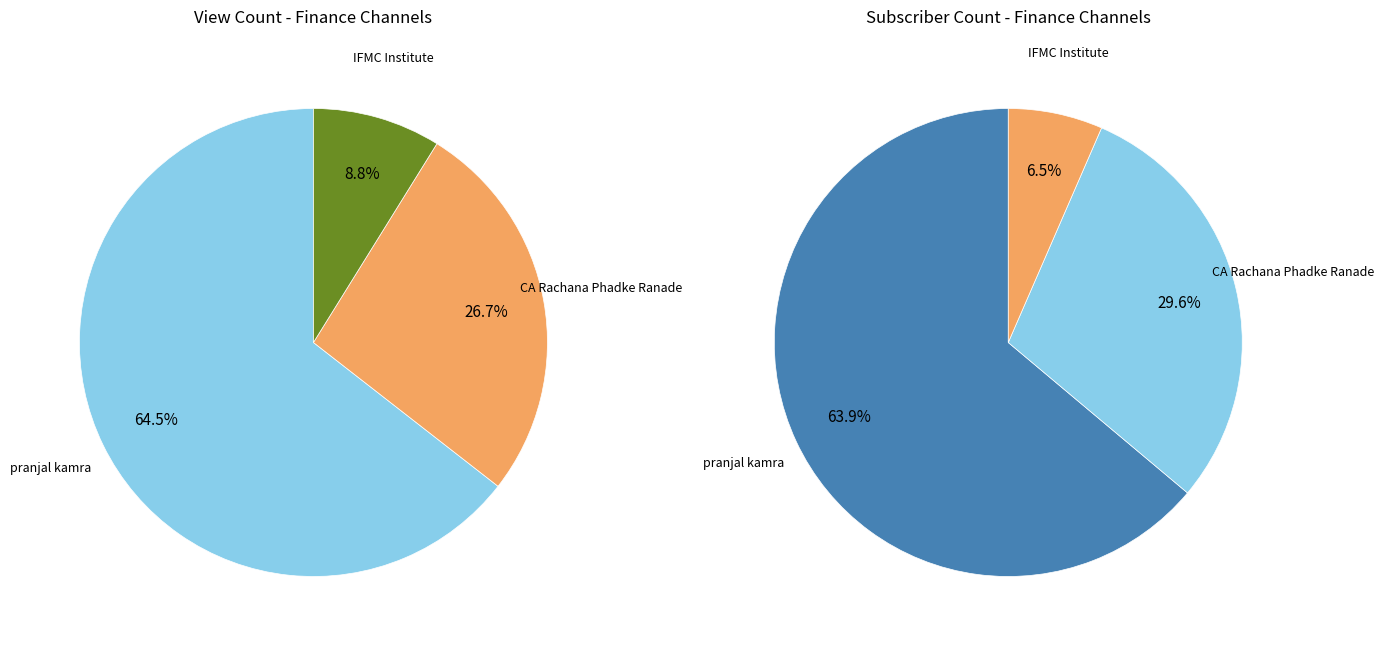

Does any single category account for the majority?

Yes